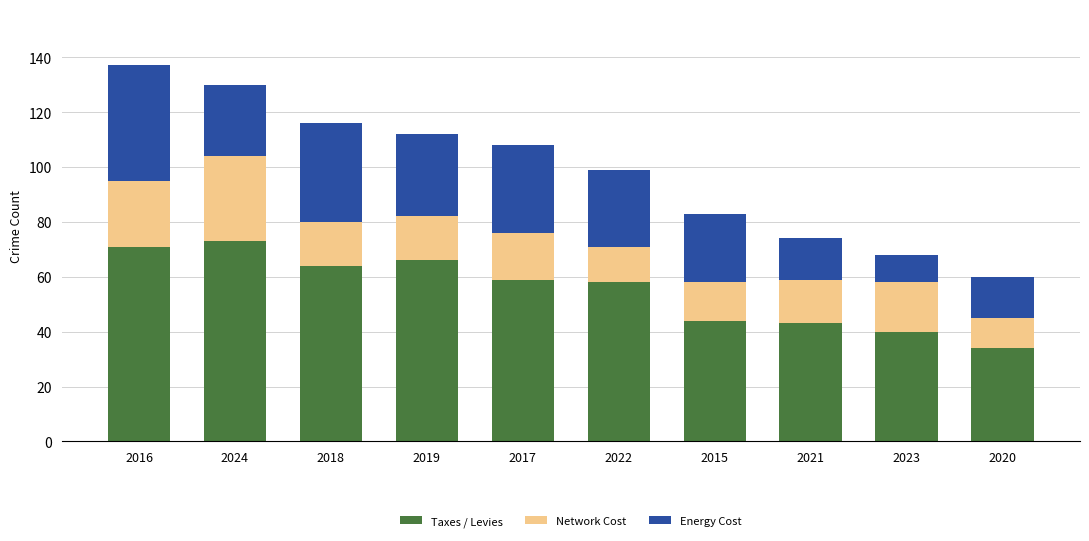

What is the difference between the Taxes / Levies values at 2016 and 2019?

5